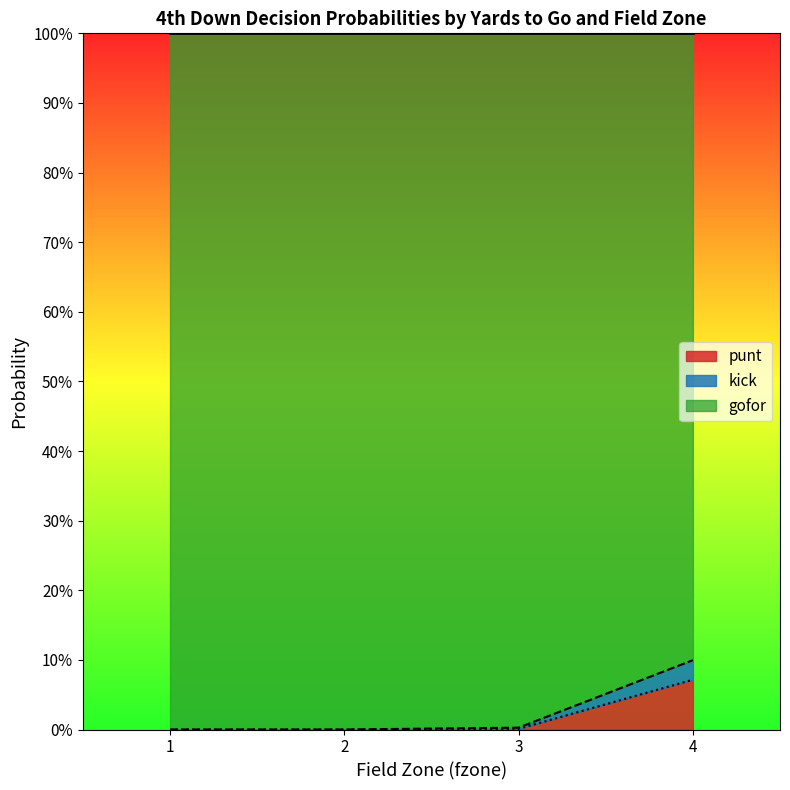

What are all the series names shown in the legend?

punt, kick, gofor